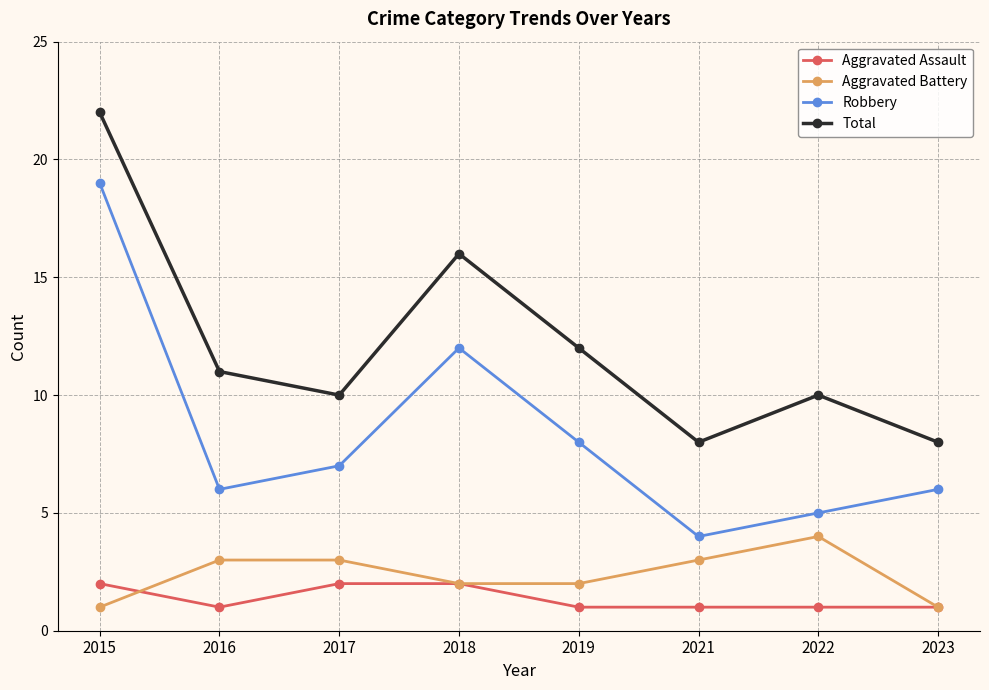

What is the total value across all series at 2018?

32